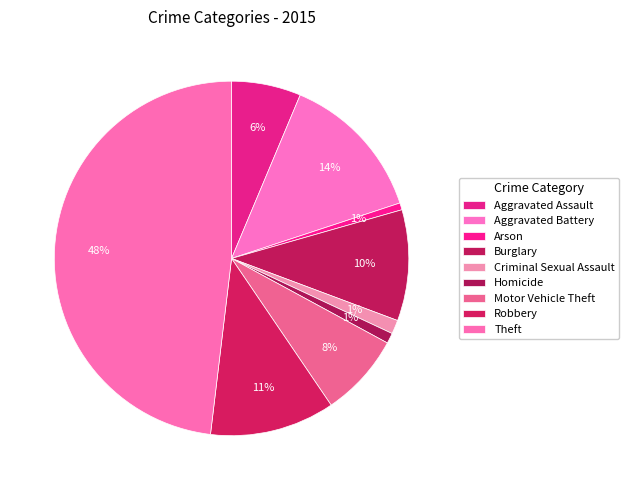

Combined, what portion of the pie is Robbery and Burglary?

21.5%